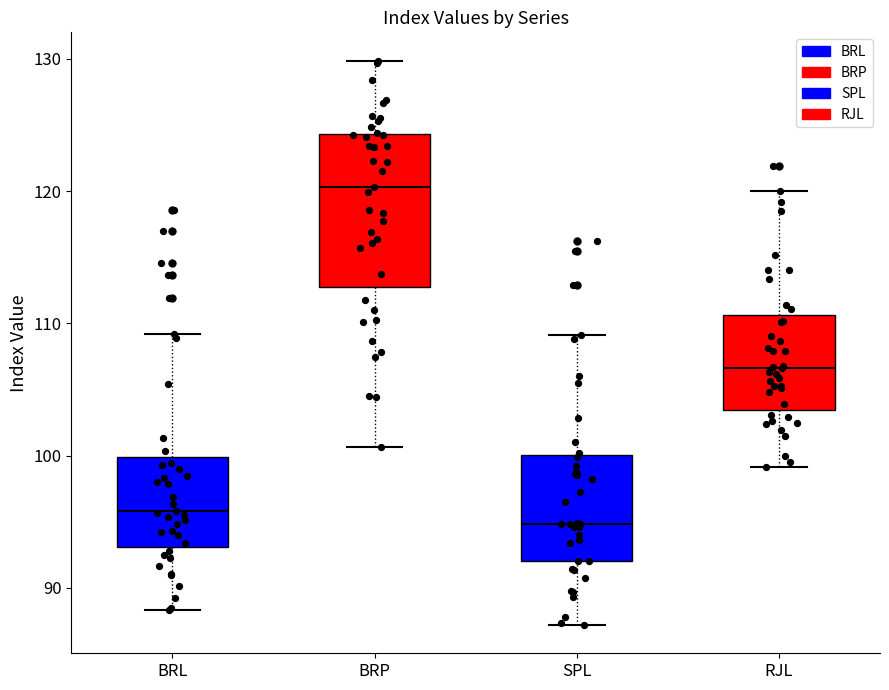

Which box is the tallest, from its lower edge to its upper edge?

BRP